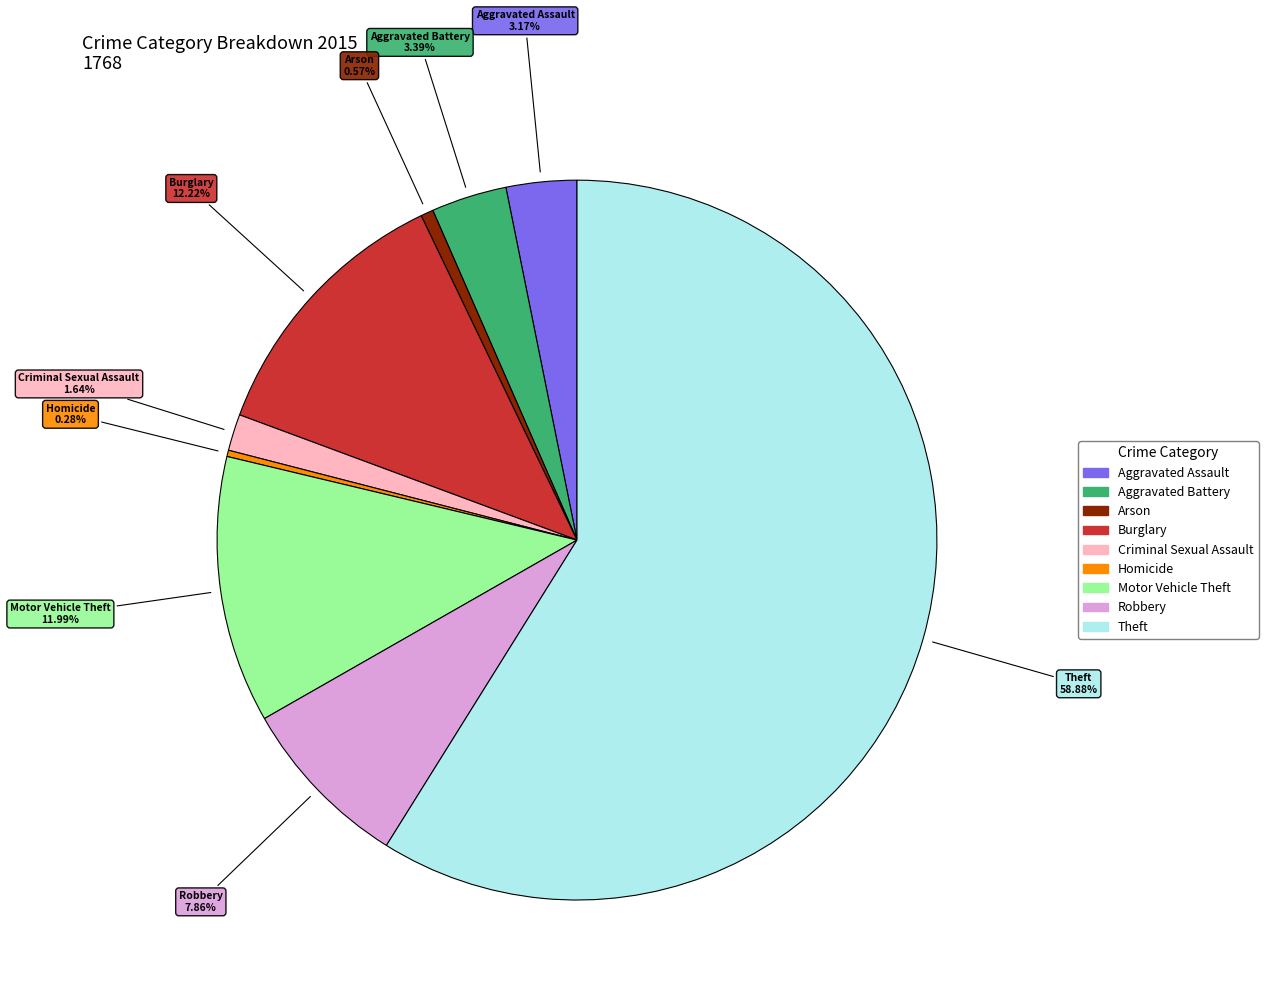

Between Arson and Aggravated Assault, which is larger?

Aggravated Assault